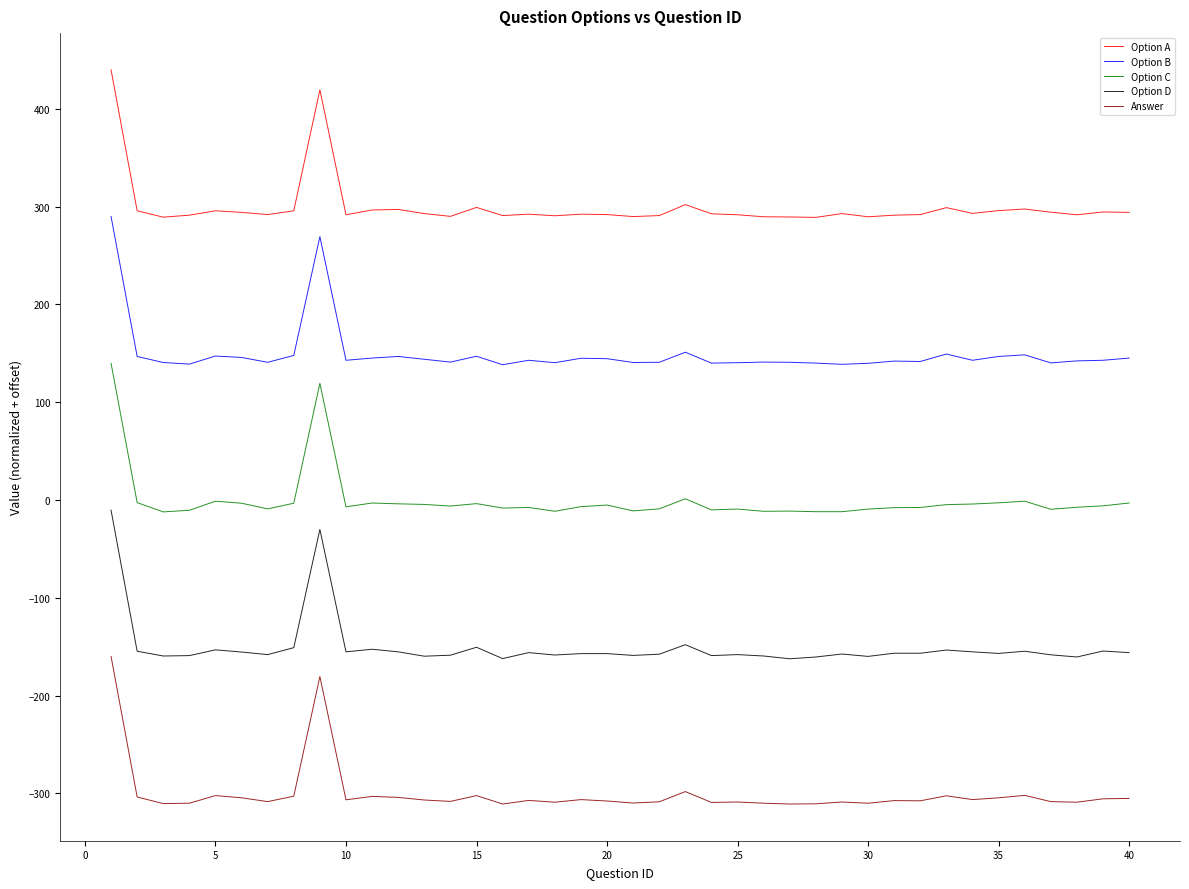

How many lines are shown in the chart?

5